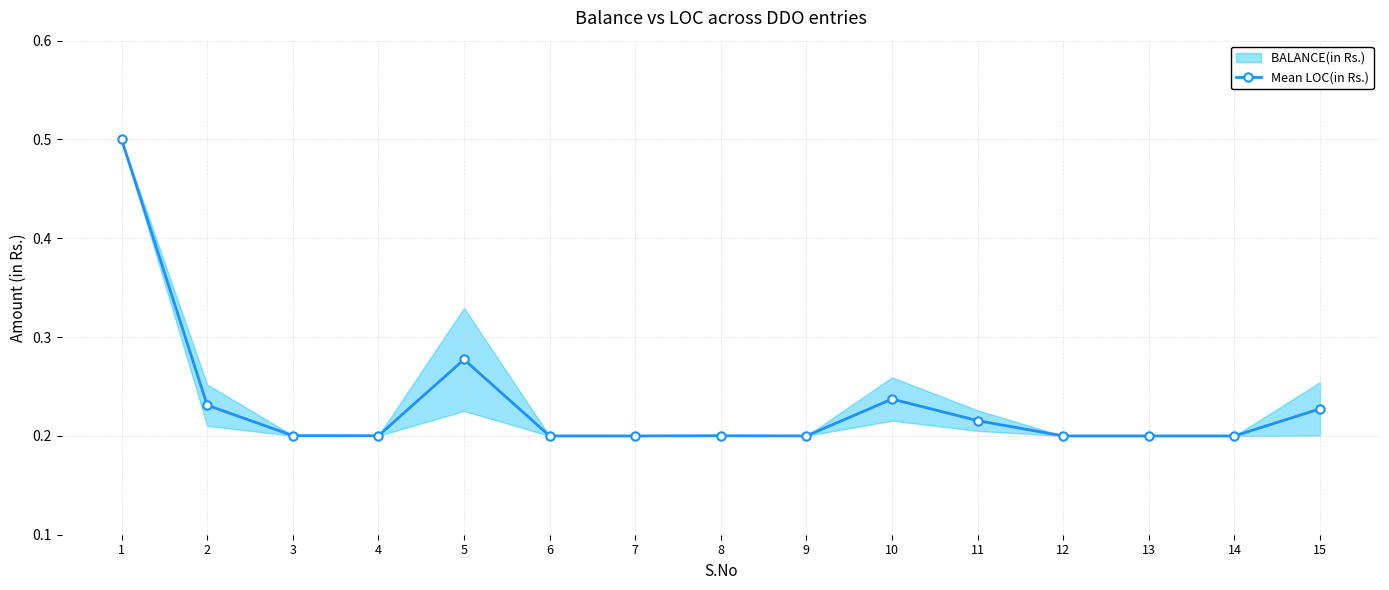

Reading left to right, list all the values displayed in this chart.

0.5	0.2	0.2	0.2	0.3	0.2	0.2	0.2	0.2	0.2	0.2	0.2	0.2	0.2	0.2